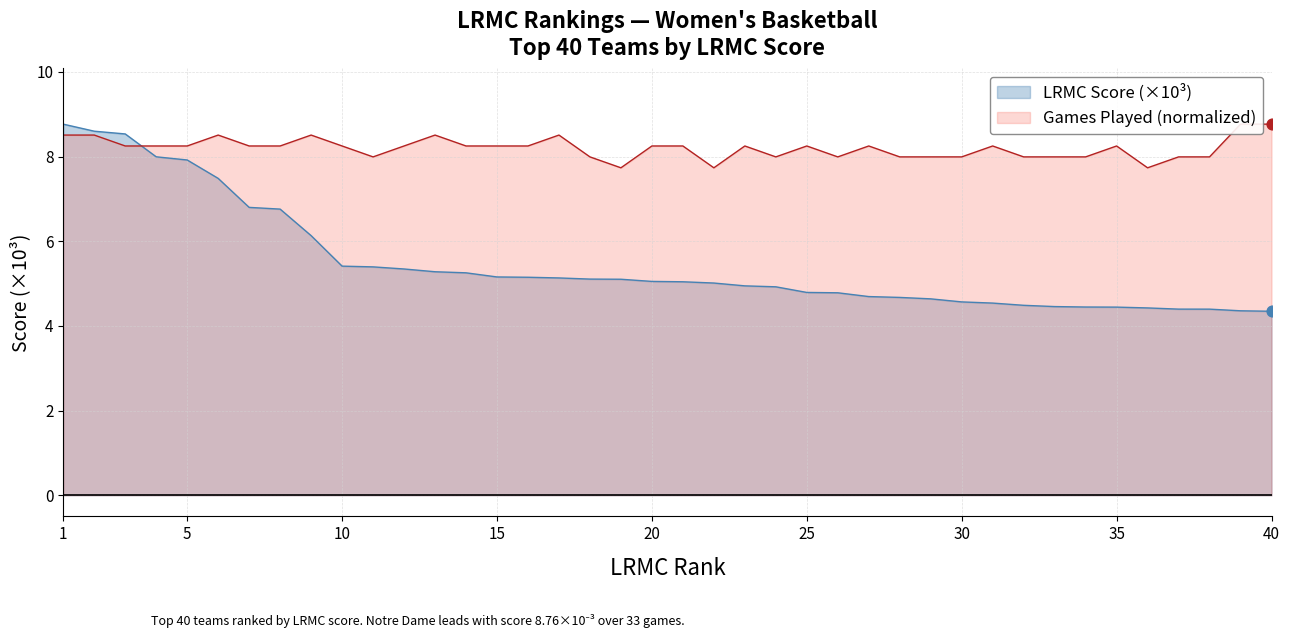

Which series has the largest Y range (max minus min)?

LRMC